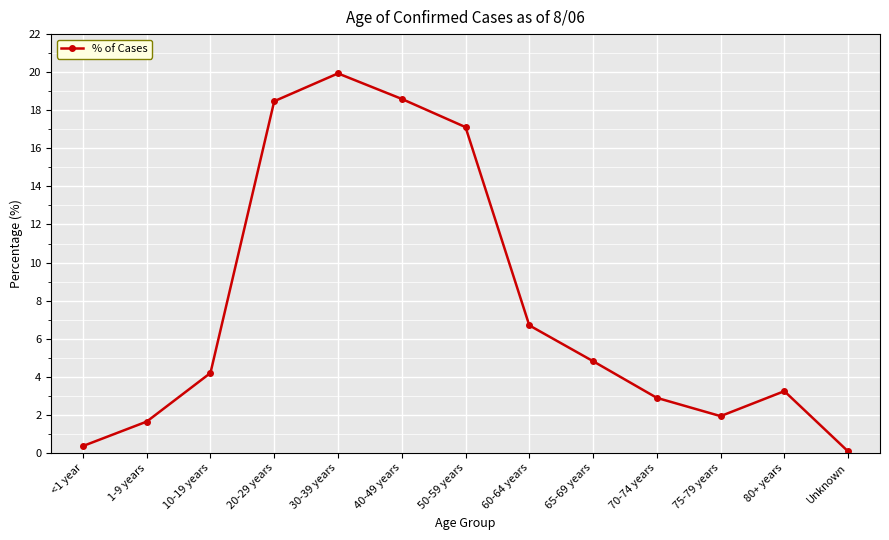

True or false: the data shows 35.4 at 30-39 years.

False